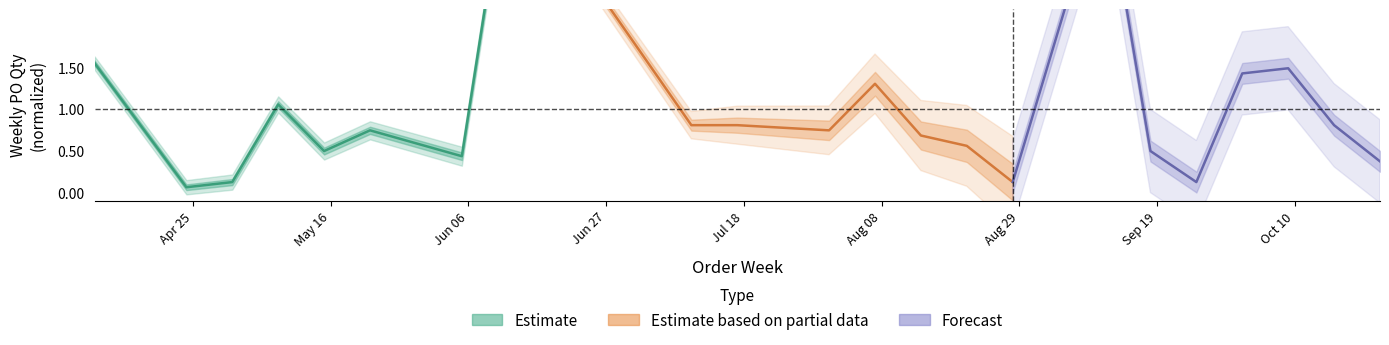

Does the chart display data point markers on the line(s)?

No